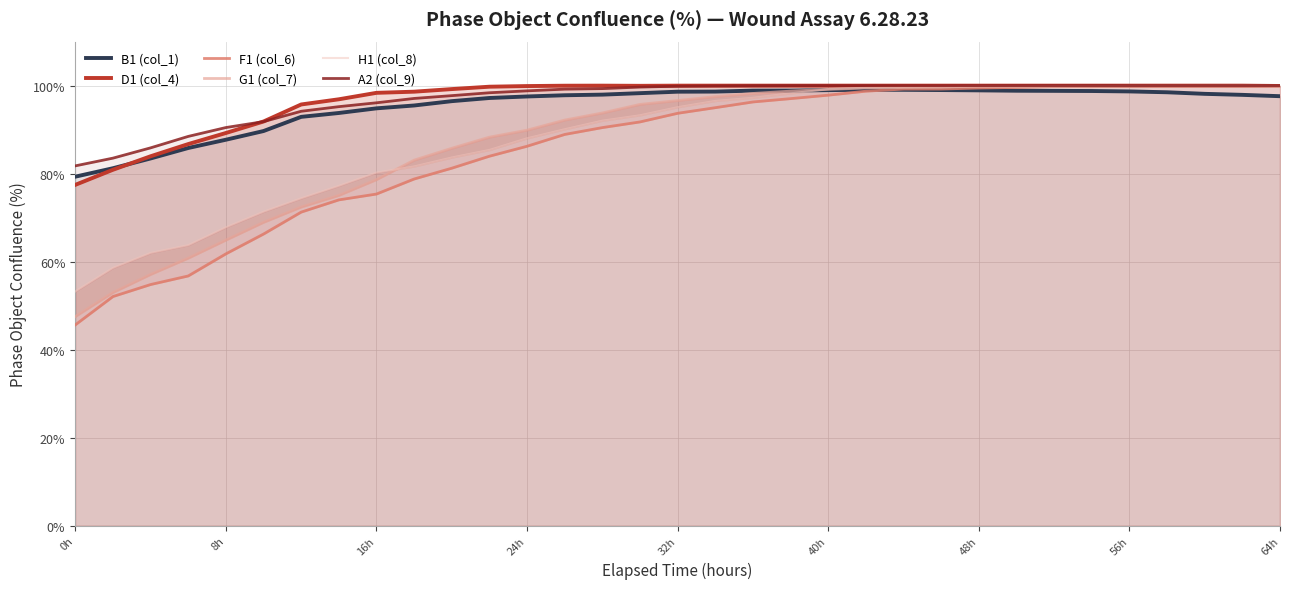

What is the highest value of the A2 (col_9) series?

100.0